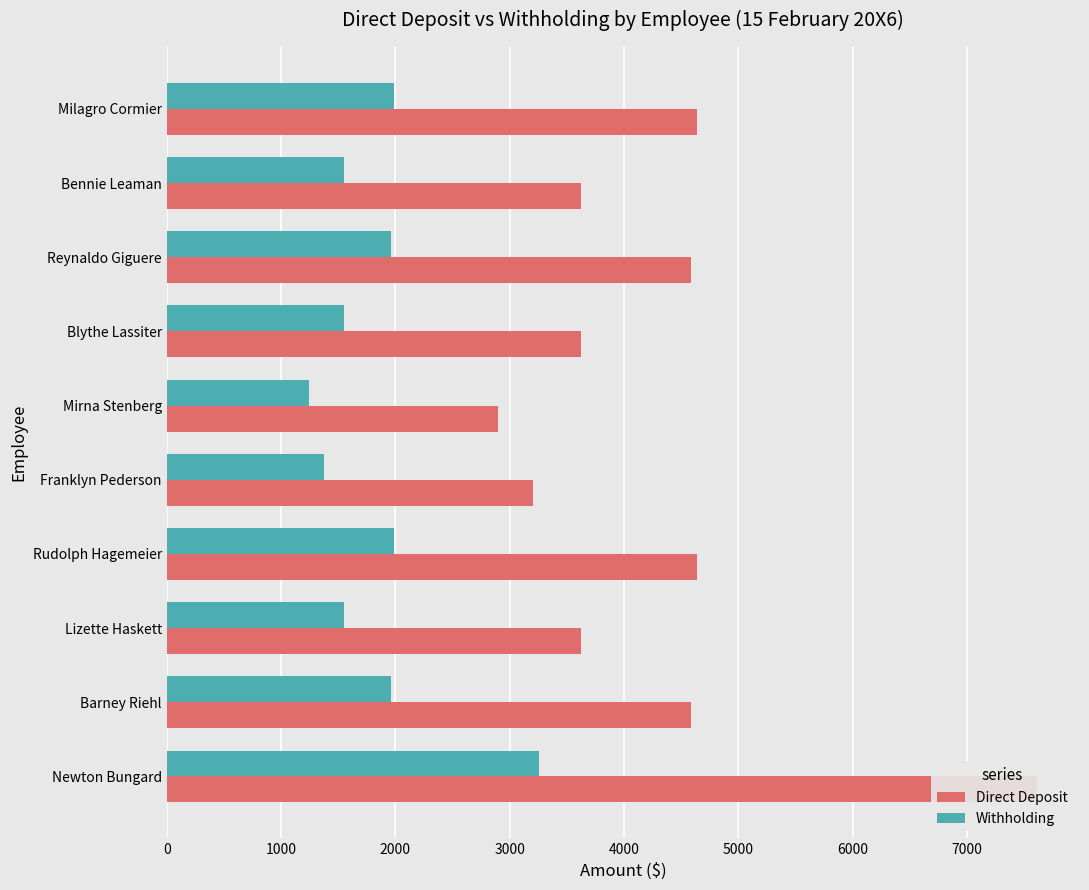

List the series in order of their peak value, highest first.

Direct Deposit, Withholding